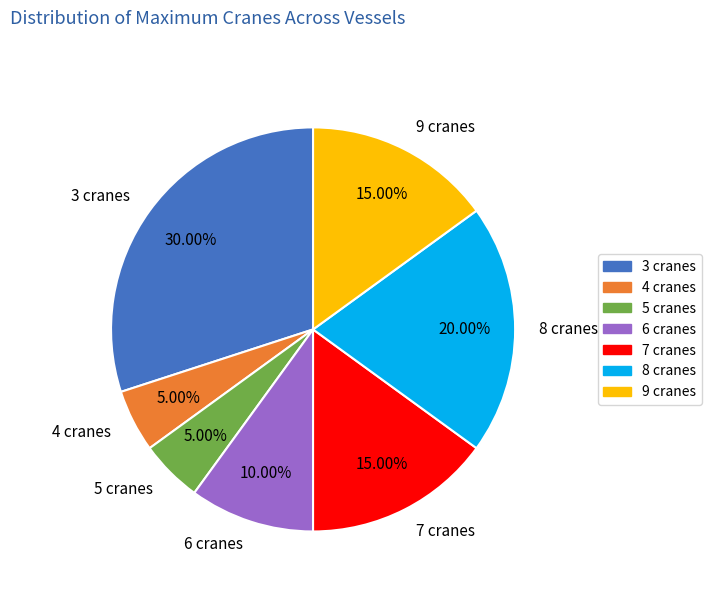

What is the total percentage of 3 cranes and 9 cranes?

45.0%